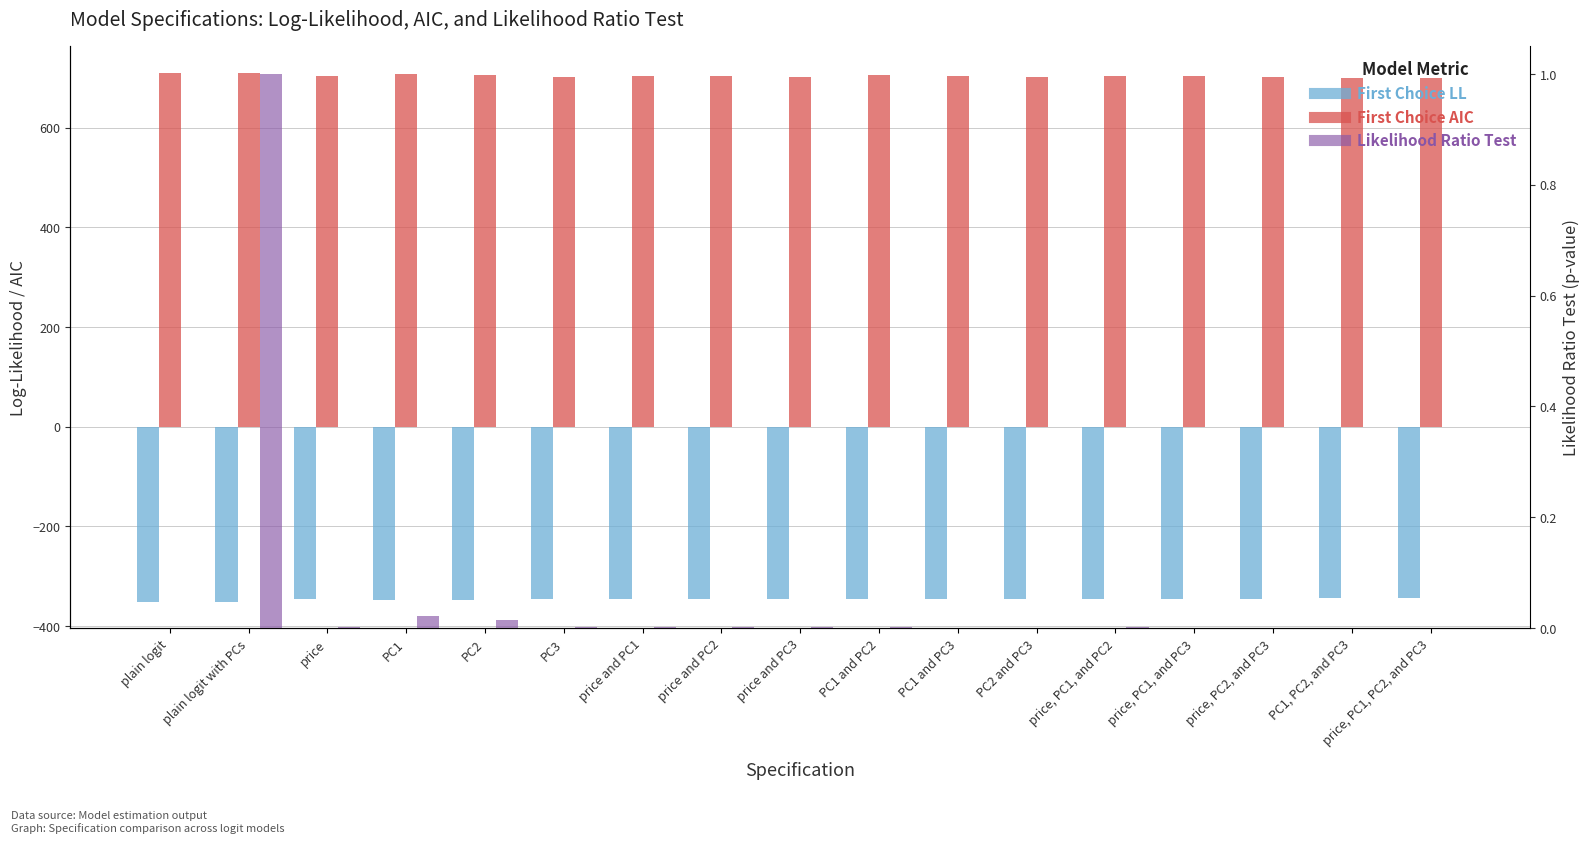

How many bars are there in each group?

3